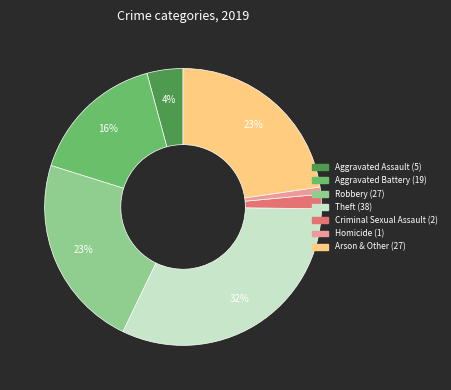

Which slice is the largest?

Theft